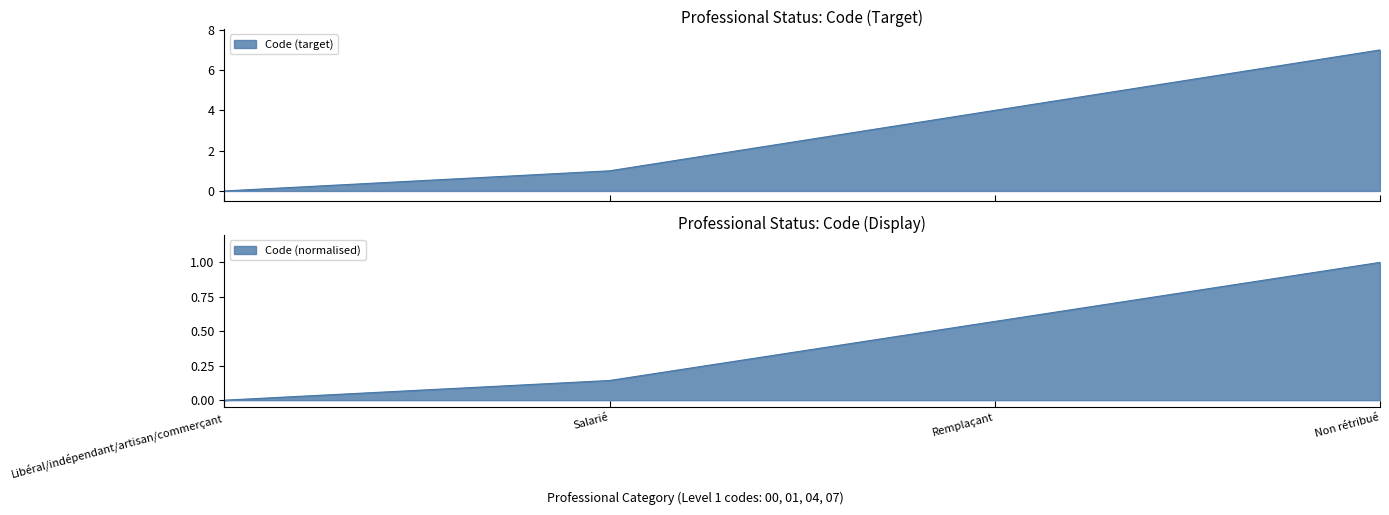

What is the average value?

3